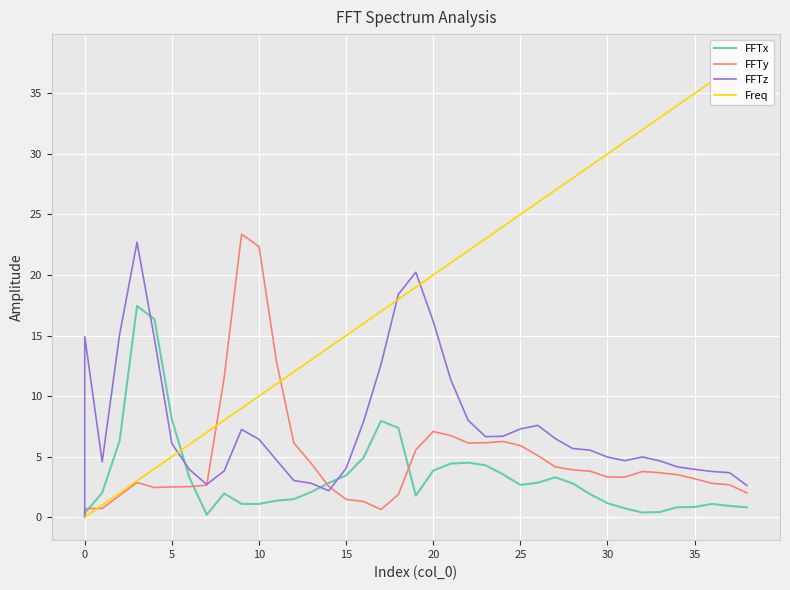

How many positive values does the Freq series have?

38